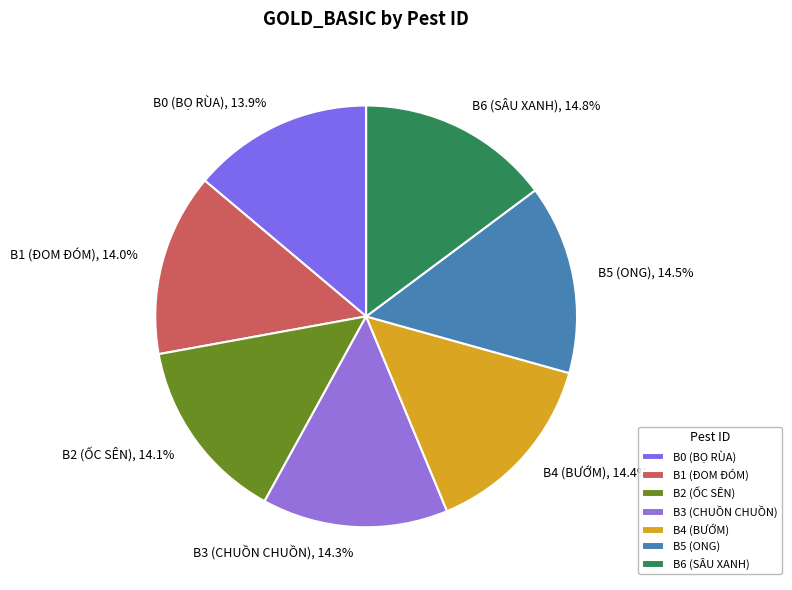

Combined, what portion of the pie is B2 (ỐC SÊN) and B6 (SÂU XANH)?

28.9%